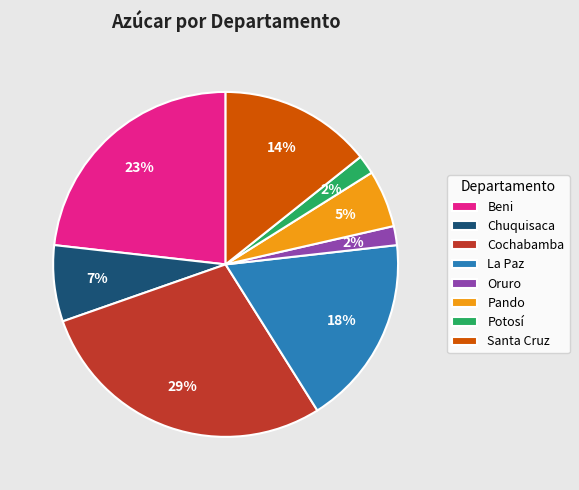

How many segments does this pie chart have?

8